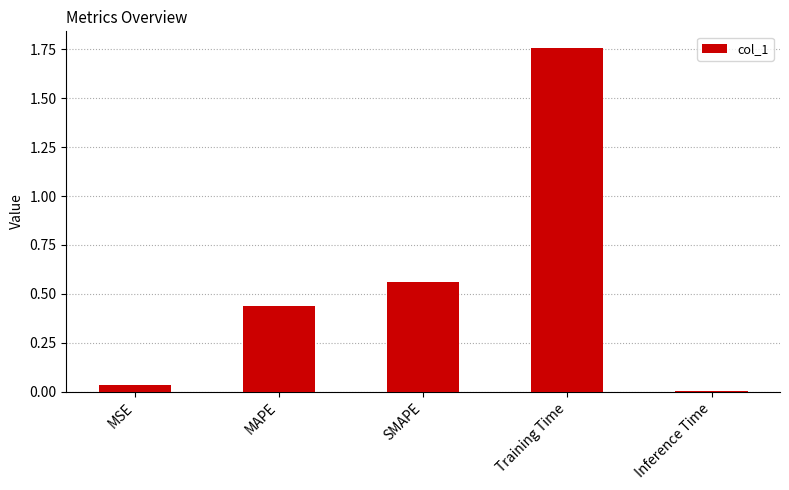

At which label is the value closest to 0?

Inference Time